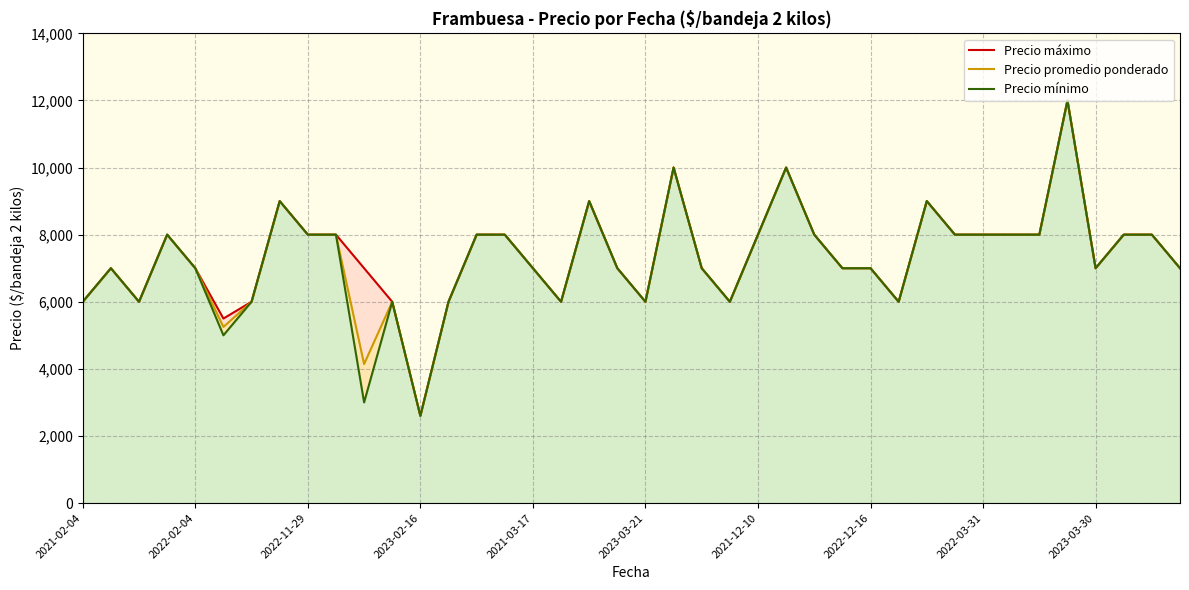

What is the difference between the maximum and minimum values in the Precio promedio ponderado series?

9400